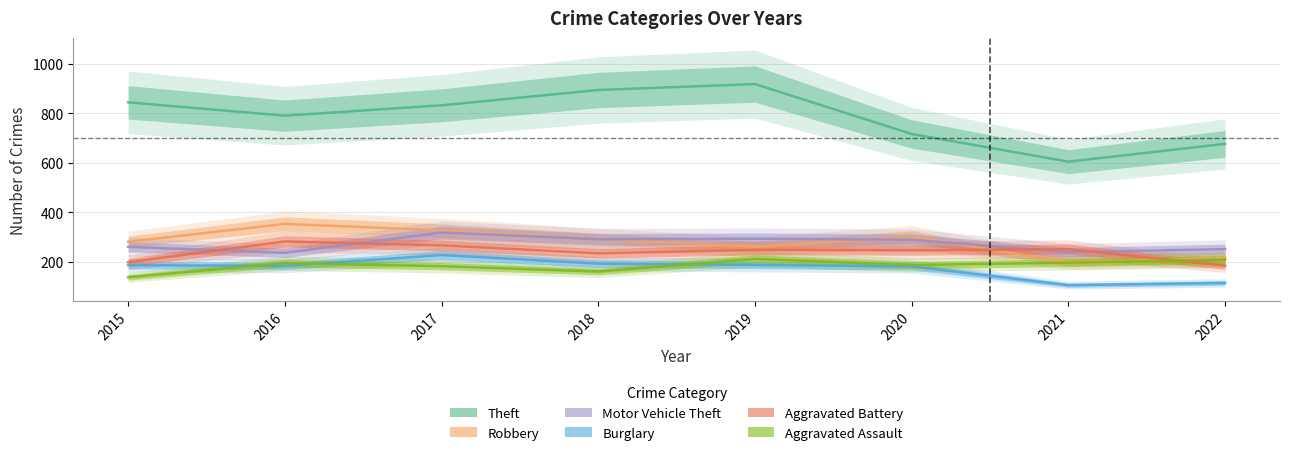

How many lines are shown in the chart?

6